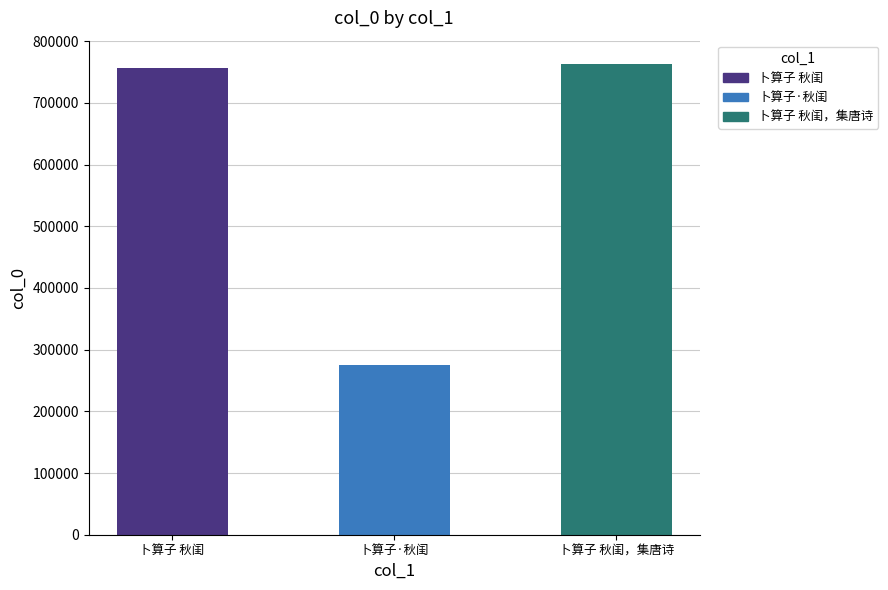

What is the greatest value displayed?

762768